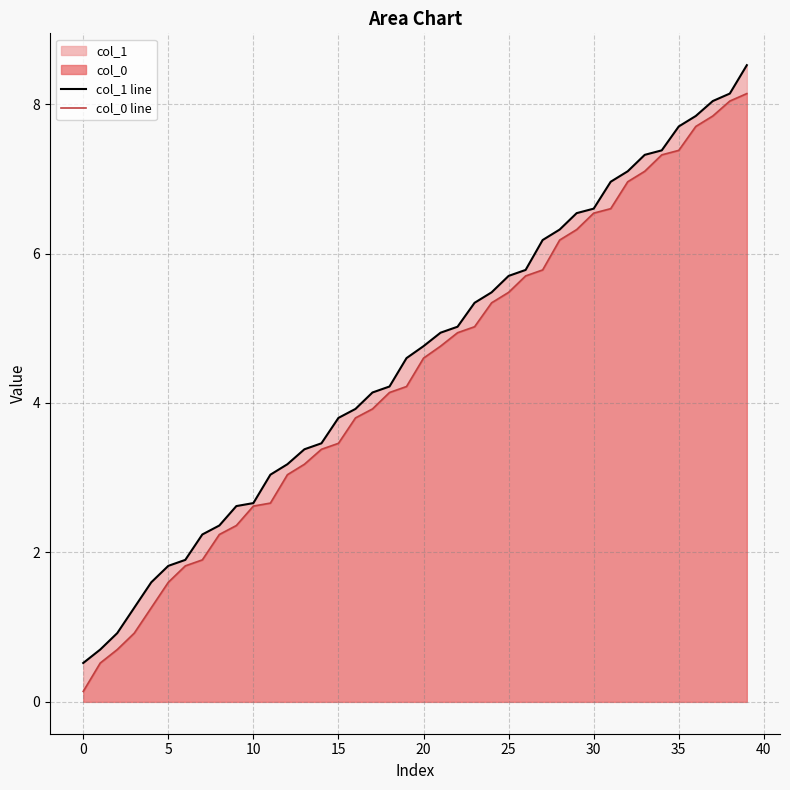

True or false: col_0 line has a value of 3.0 at 12.

True